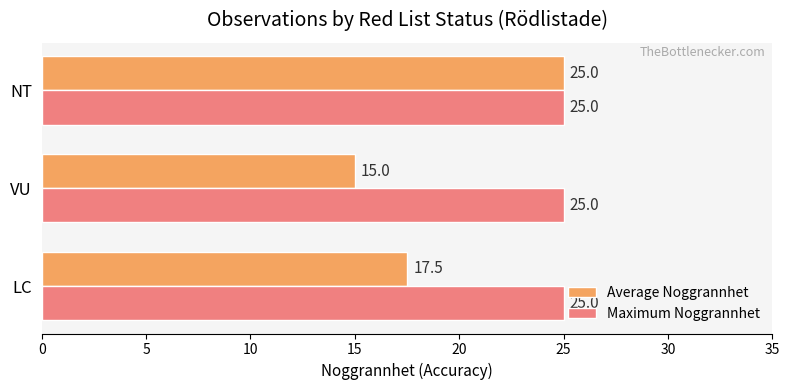

List the series in order of their overall mean, lowest first.

Average Noggrannhet, Maximum Noggrannhet